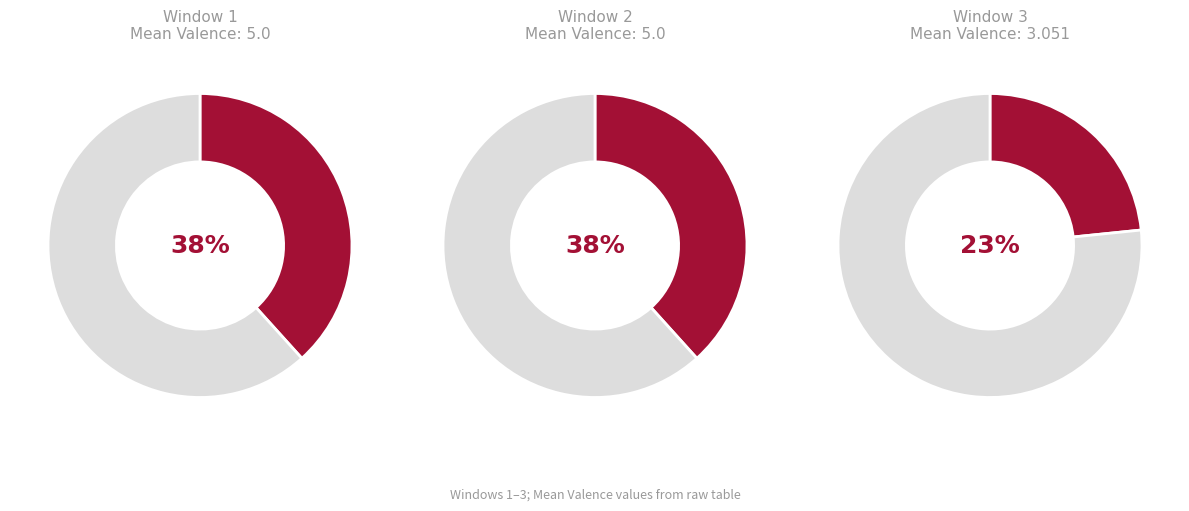

To the nearest percent, what percentage of the pie is 1?

38%